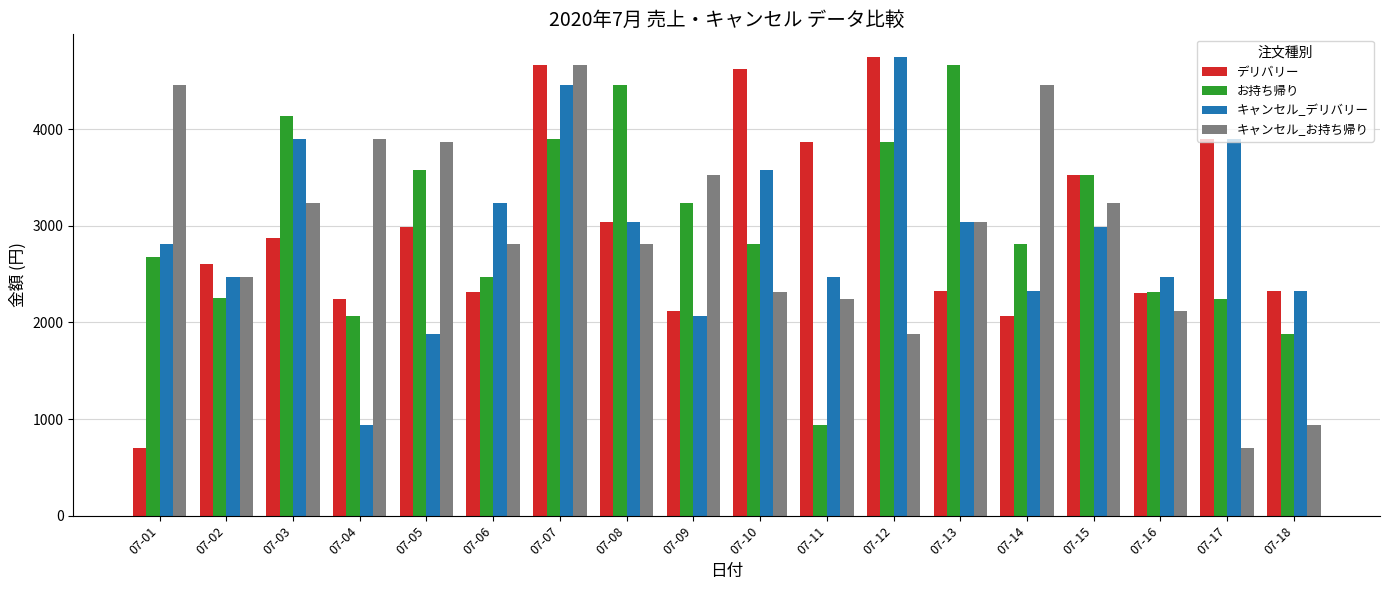

What is the total value across all series at 07-09?

10950